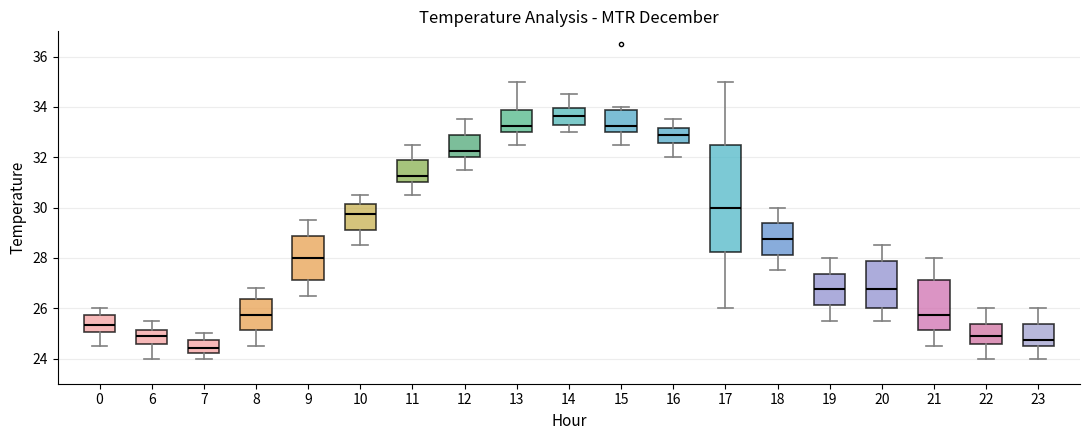

Which box's median line is the lowest?

7